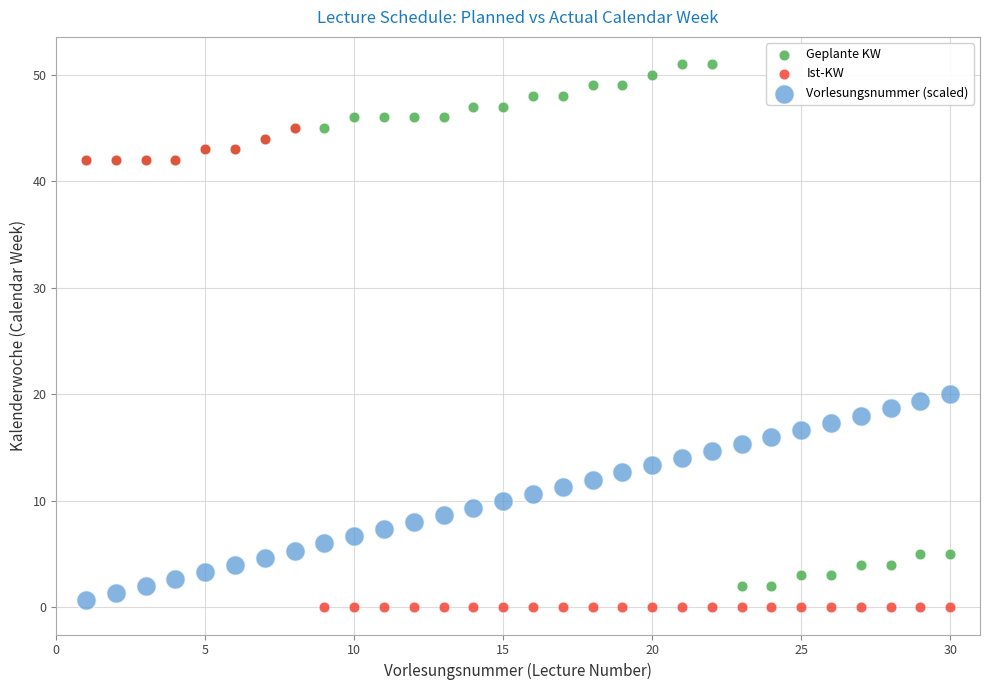

In the Geplante KW series, what Y value is closest to 26?

42.0